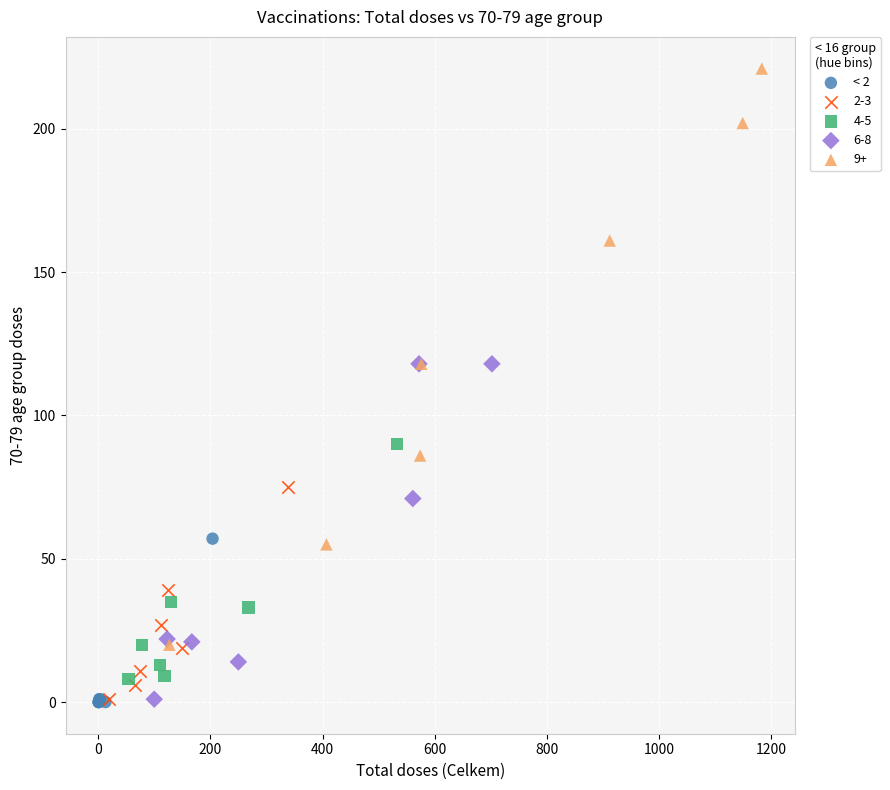

Which series has the widest spread of Y values?

9+